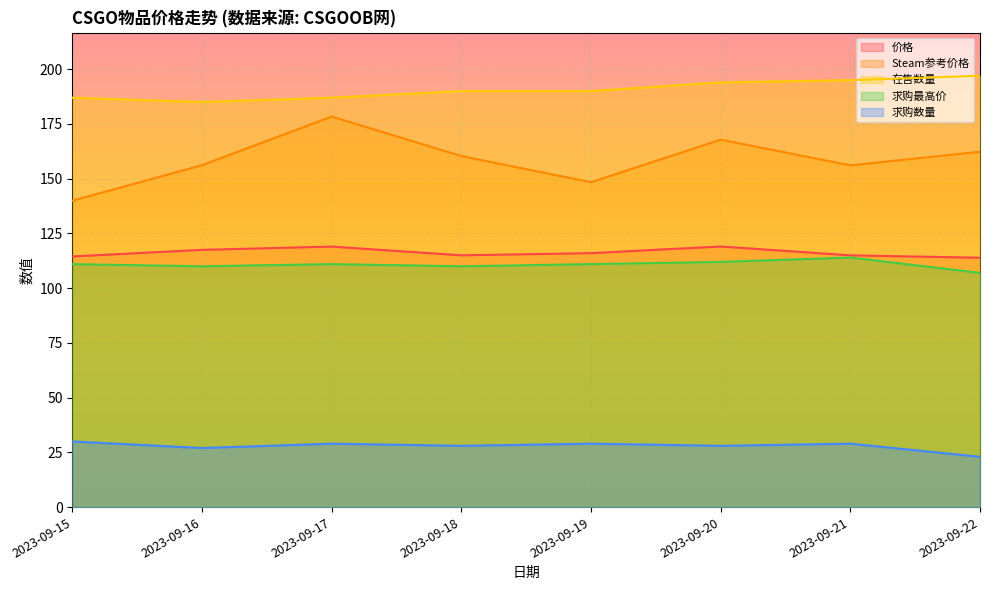

What is the sum of the 求购最高价 values at 2023-09-19 and 2023-09-16?

221.0